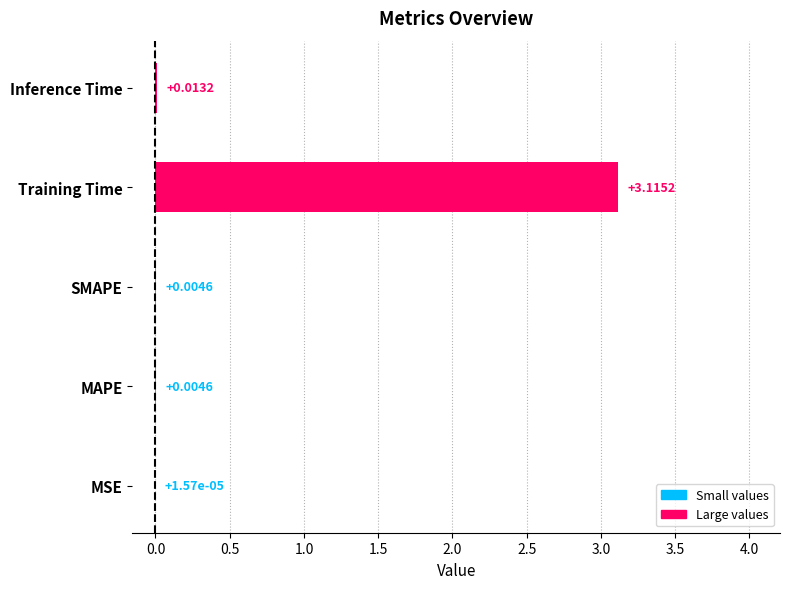

Between Inference Time and MAPE, which is larger?

Inference Time